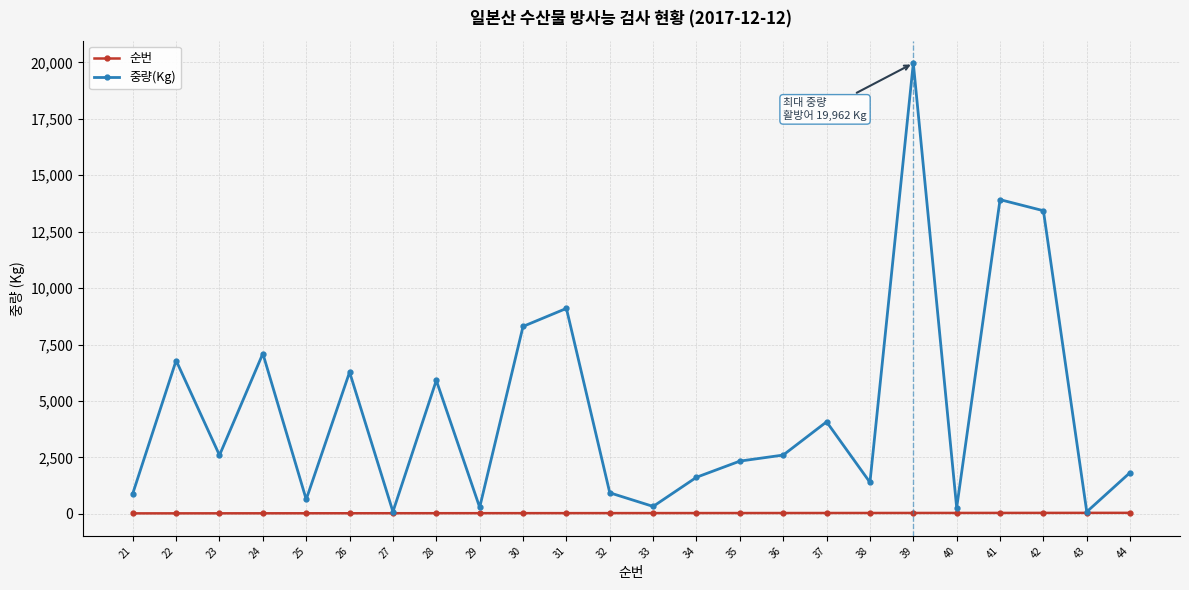

Does the chart have visible grid lines?

Yes